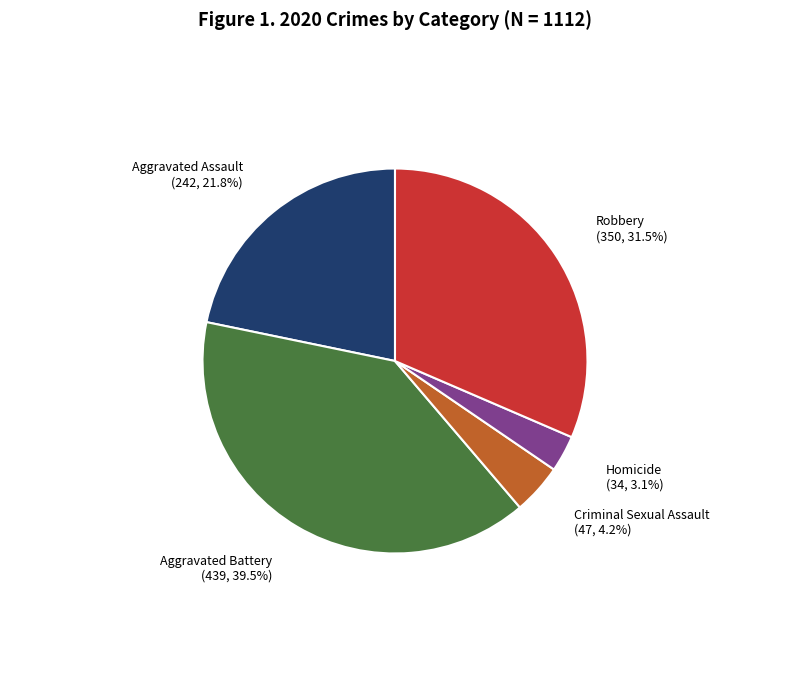

To the nearest percent, what is the combined percentage of Homicide and Criminal Sexual Assault?

7%